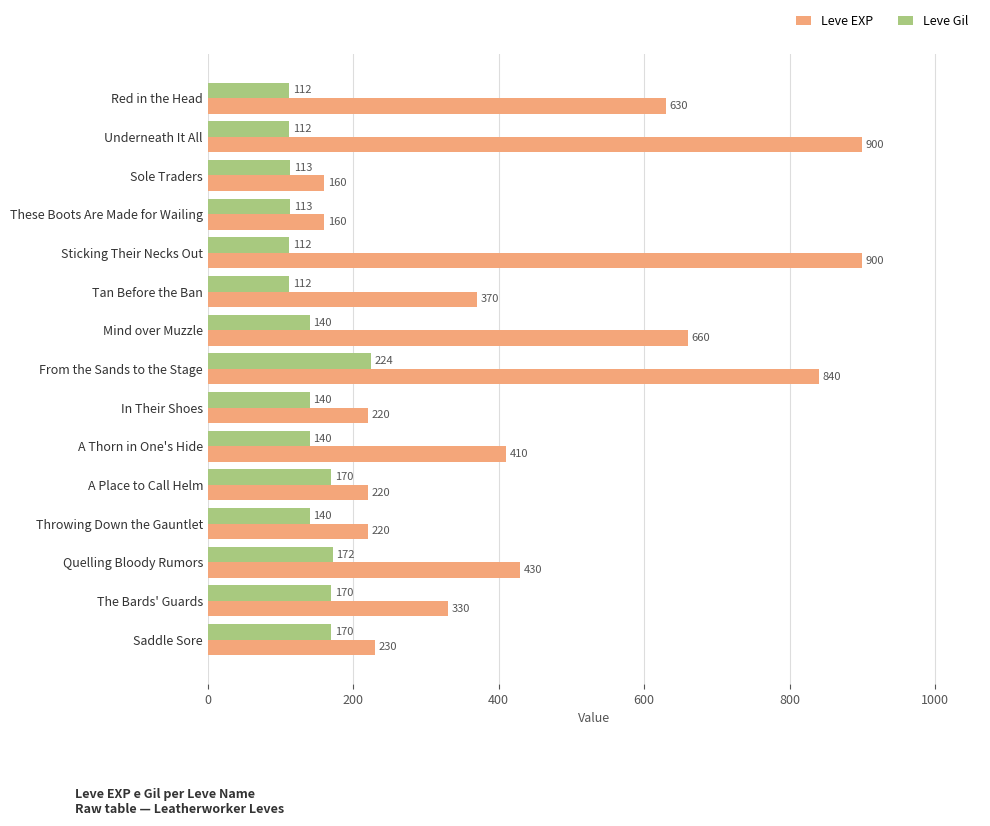

What is the highest value of the Leve EXP series?

900